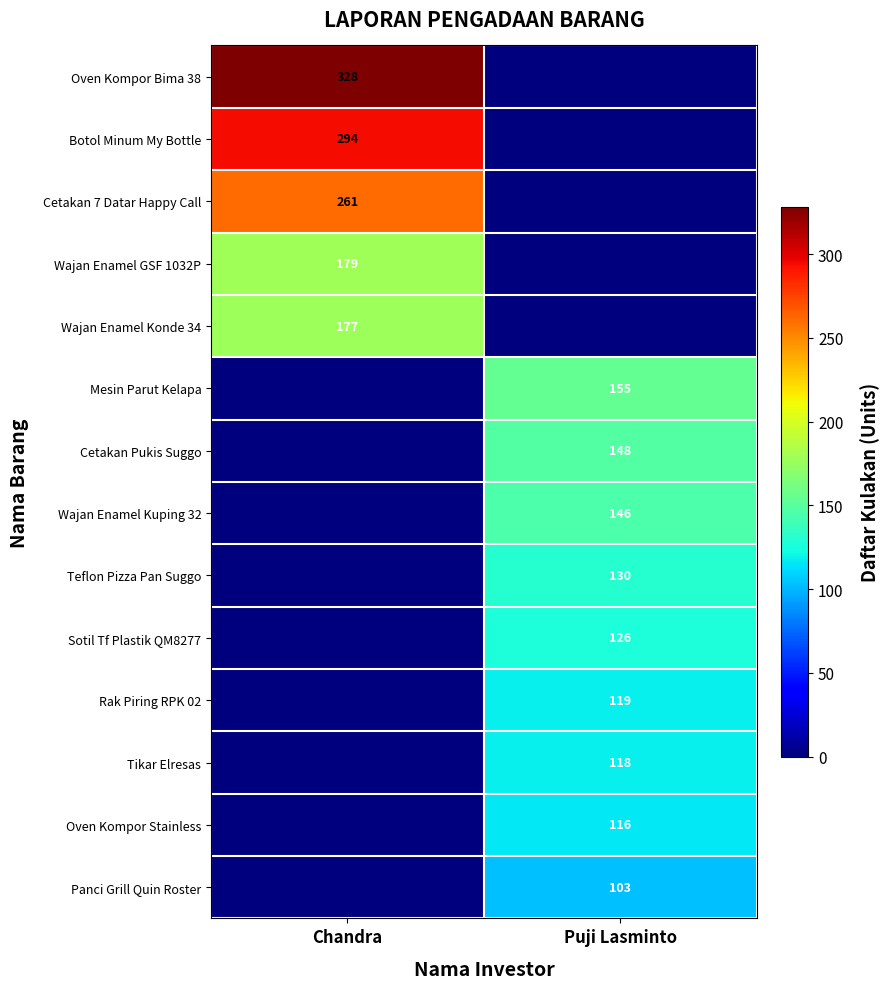

The Wajan Enamel Konde 34 series shows 177 at Chandra. True or false?

True